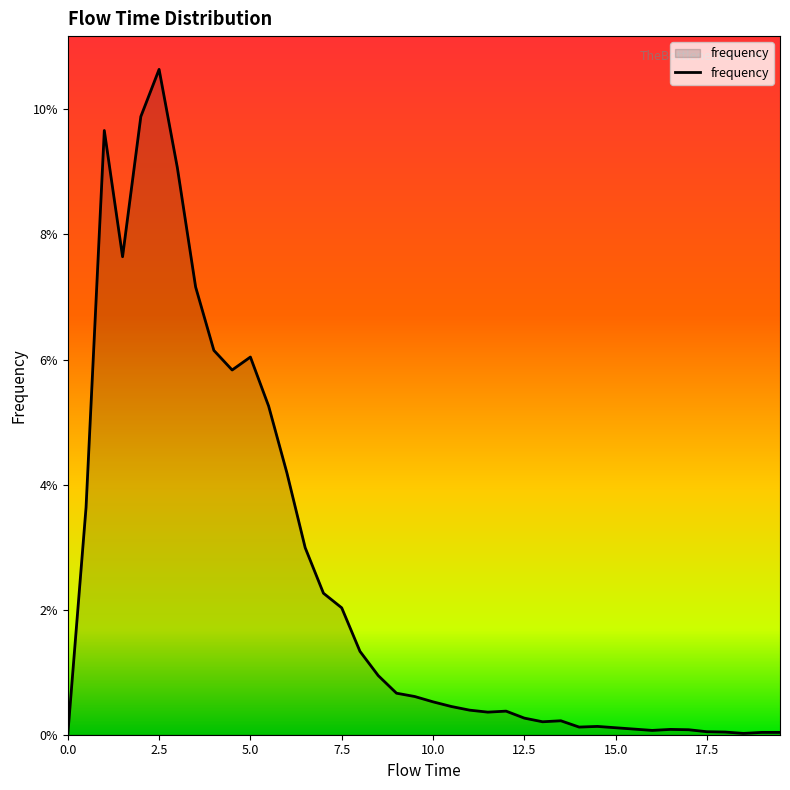

What is the difference between the maximum and minimum values?

0.1